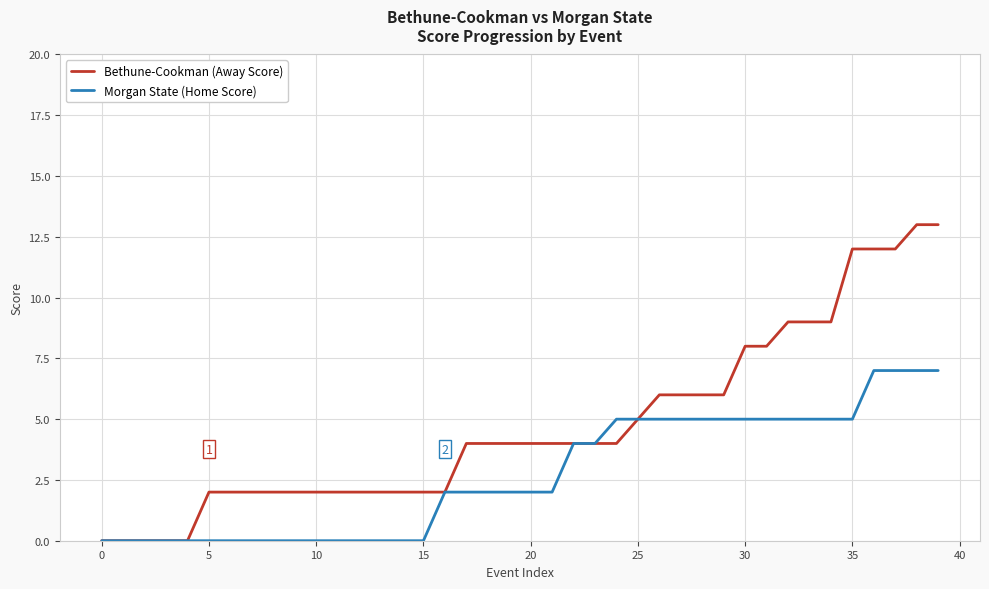

What is the difference between the maximum and minimum values in the Morgan State (Home Score) series?

7